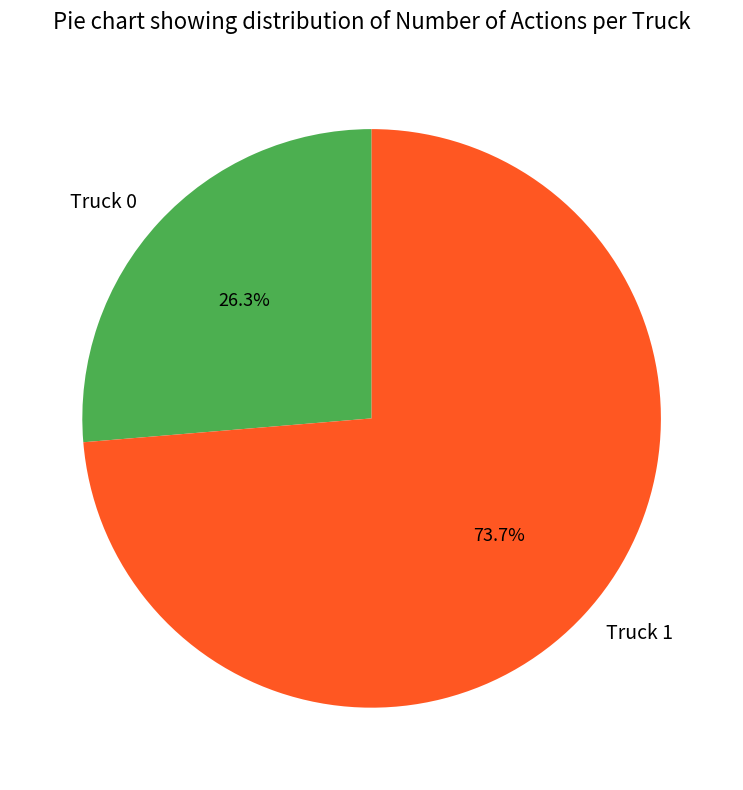

The Truck 1 slice represents 74% of the pie. True or false?

True